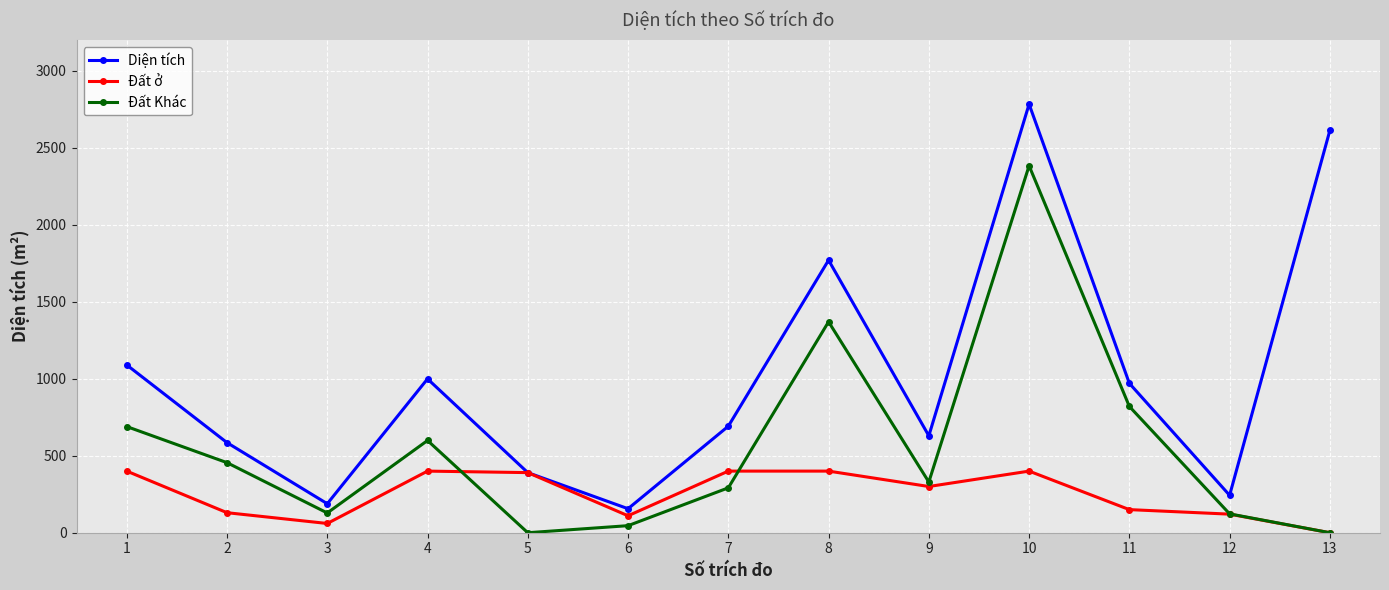

At which category does Diện tích reach its first local peak?

4